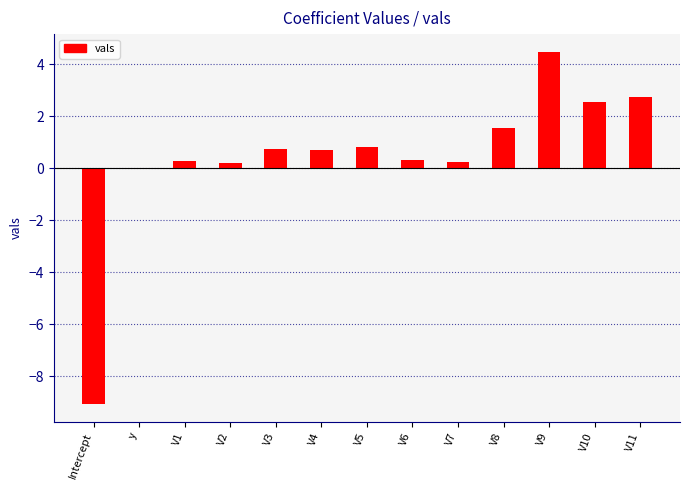

At which label is the value closest to -2?

y